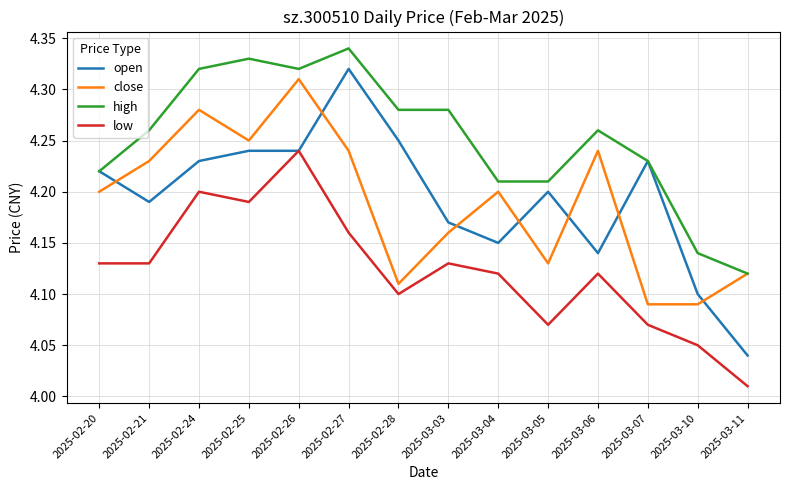

Count the number of categories in the chart.

14